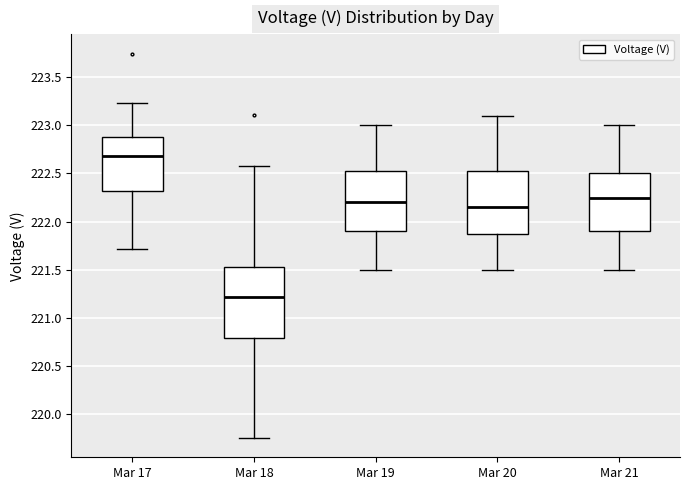

Where is the upper edge of the box for Mar 20 on the y-axis? The values are not printed on the chart, so give them approximately, as read against the axis.

222.55